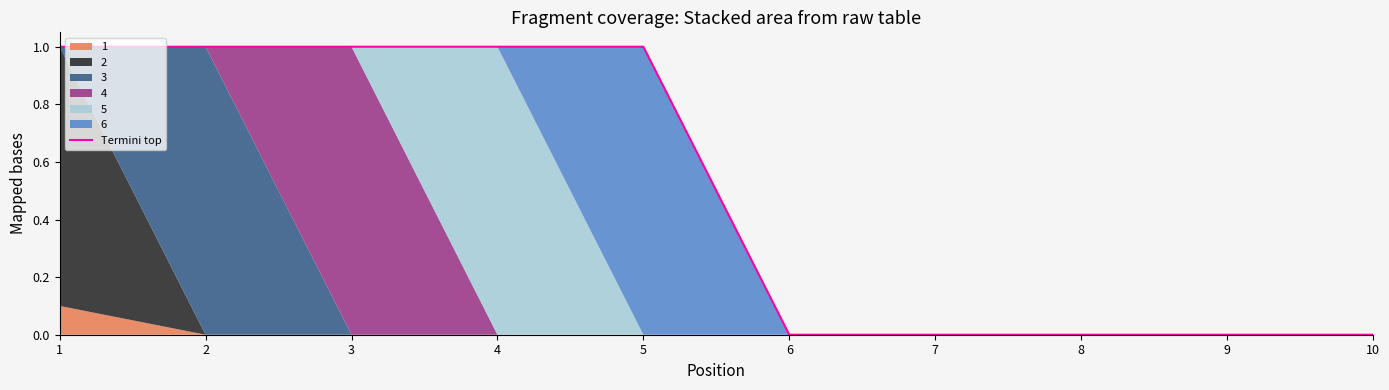

Rank the categories by value from lowest to highest.

6, 7, 8, 9, 10, 1, 2, 3, 4, 5